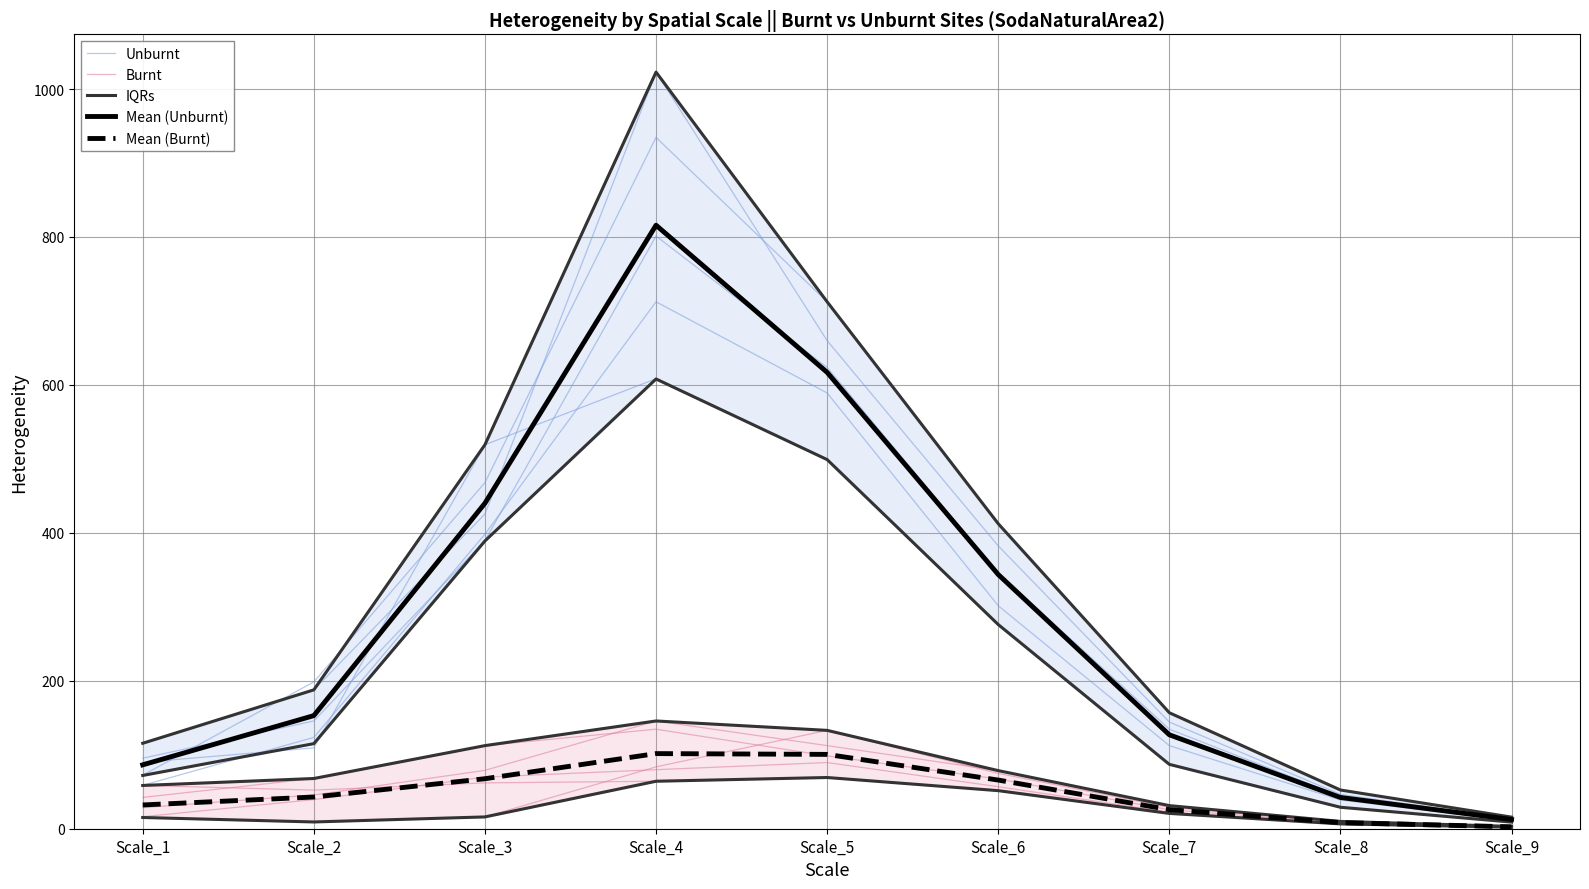

The Burnt series shows 33.9 at Scale_7. True or false?

False